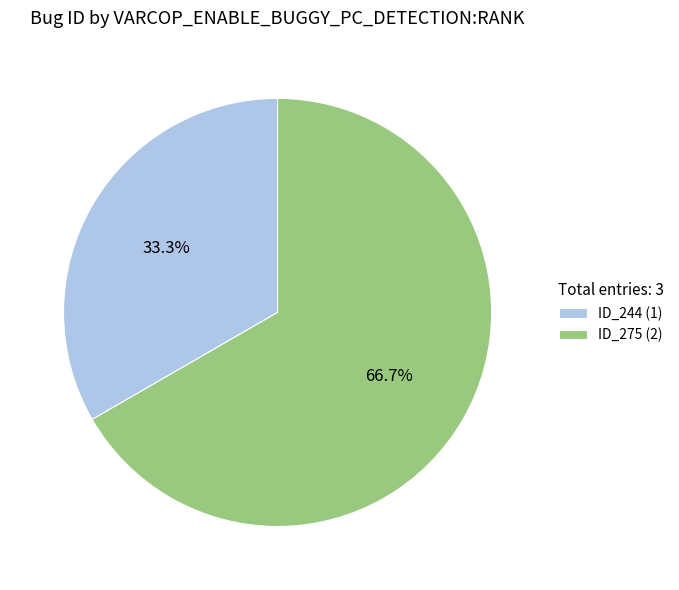

What is the largest slice in the pie chart?

ID_275 (2)